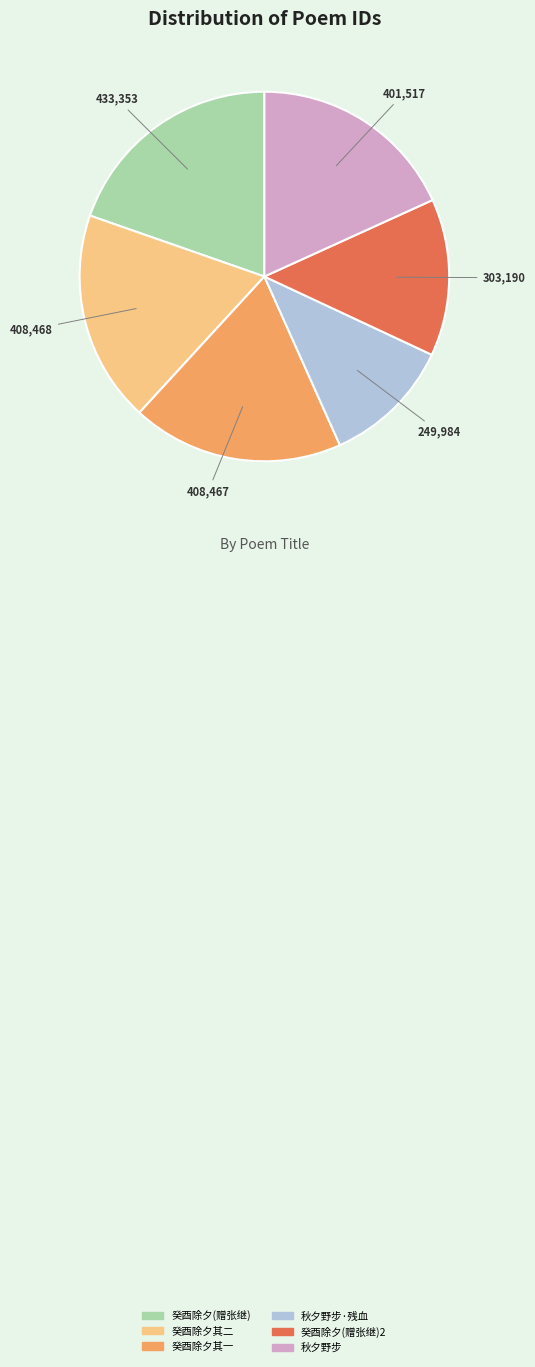

Does any single category account for the majority?

No